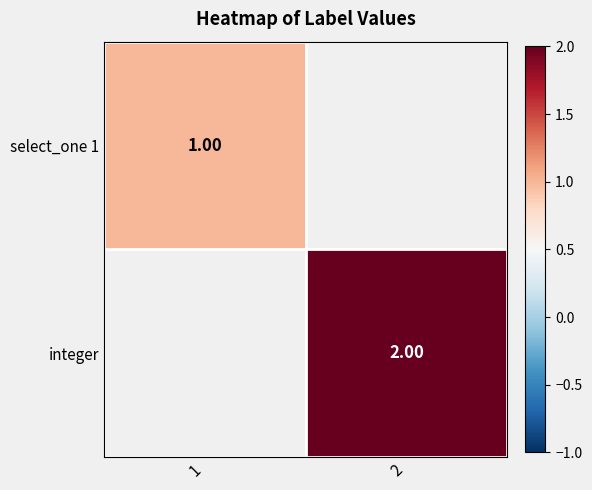

At how many categories does at least one series exceed 1?

1